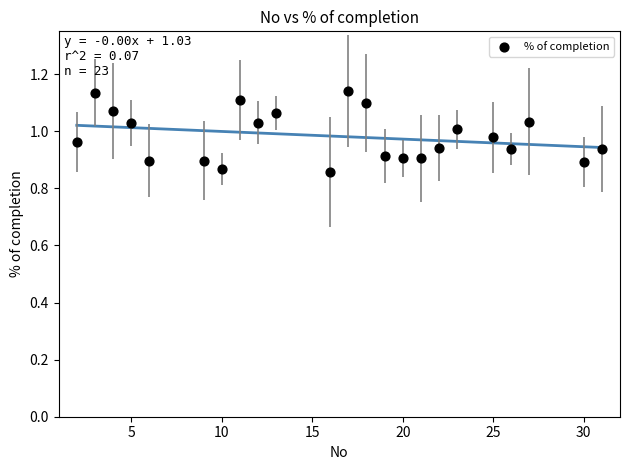

What is the range of X values (max minus min)?

29.0